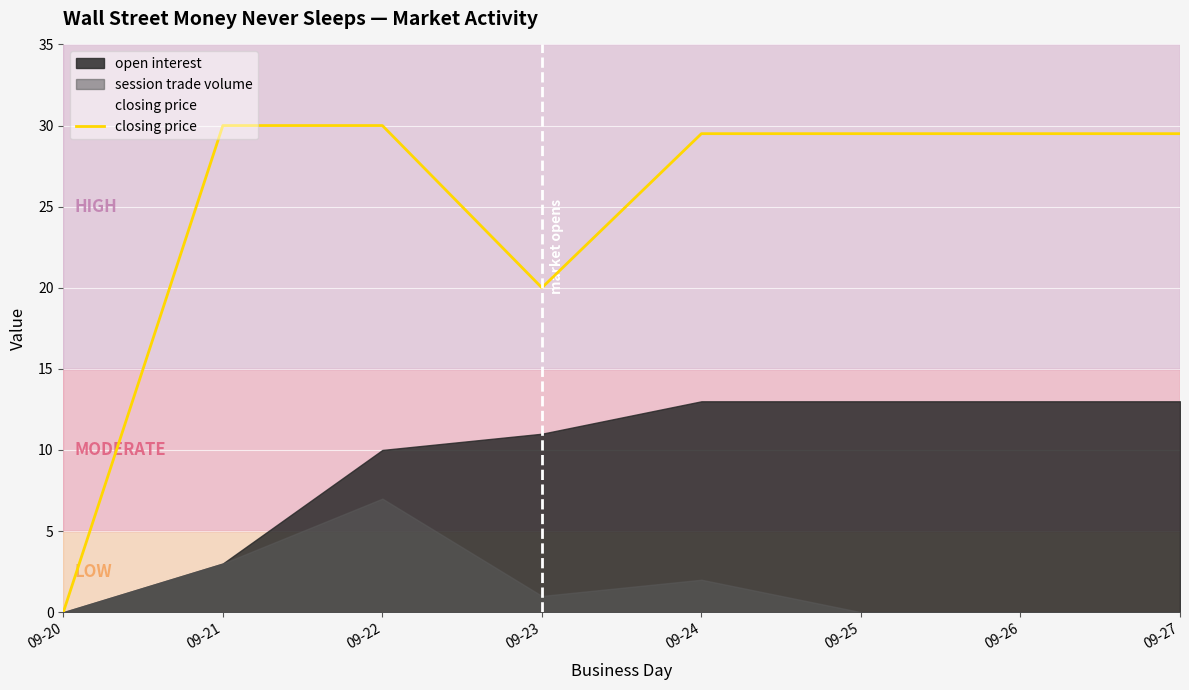

List the labels in order of value, largest first.

09-21, 09-22, 09-24, 09-25, 09-26, 09-27, 09-23, 09-20